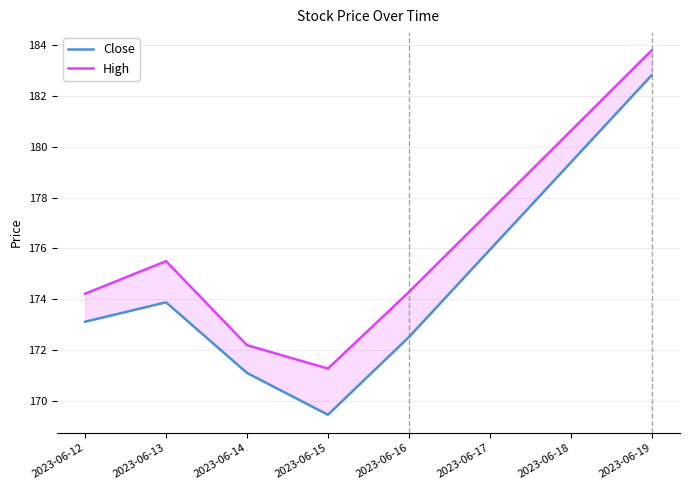

How many lines are shown in the chart?

2